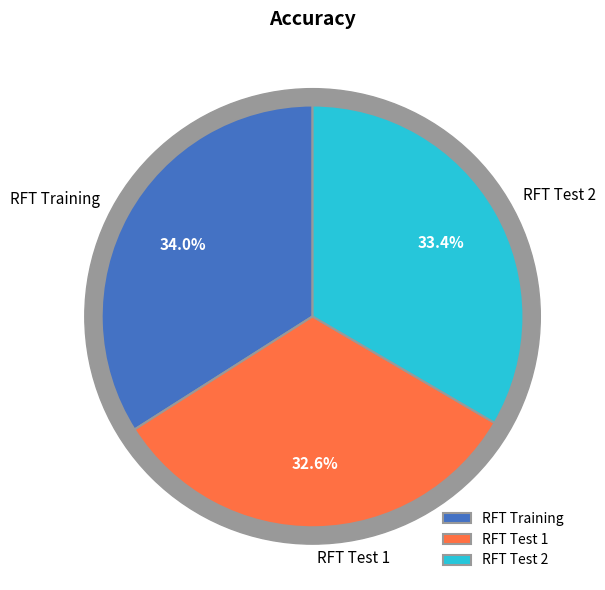

Which category has the biggest portion of the pie?

RFT Training